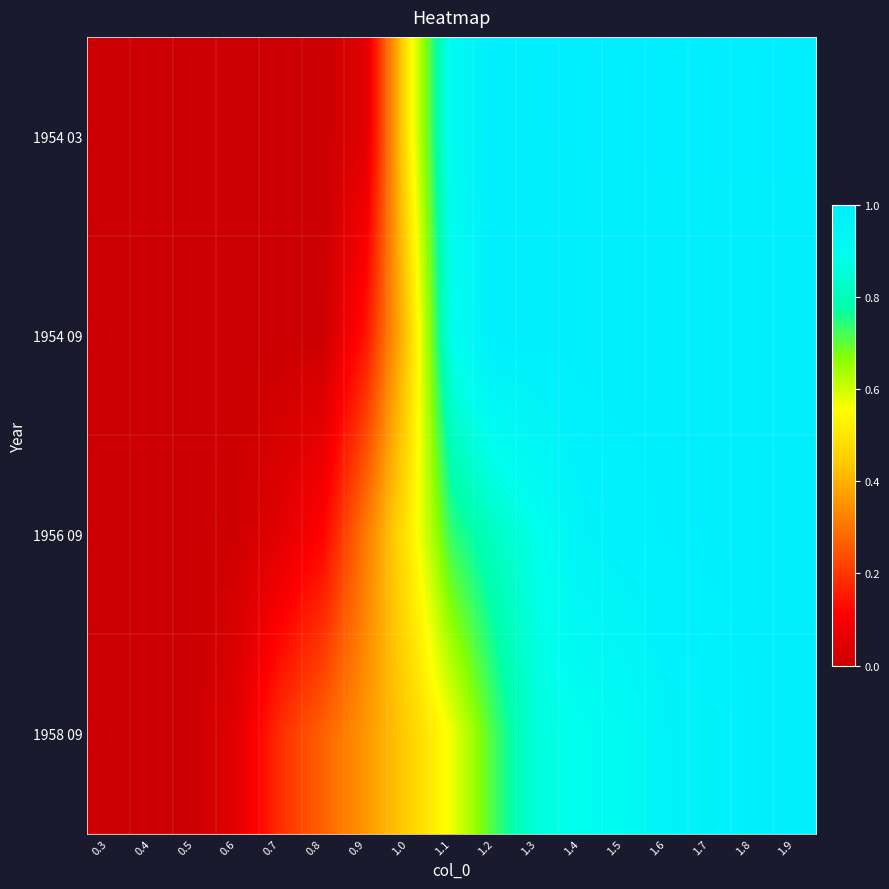

At which category is the sum across all series the highest?

1.9